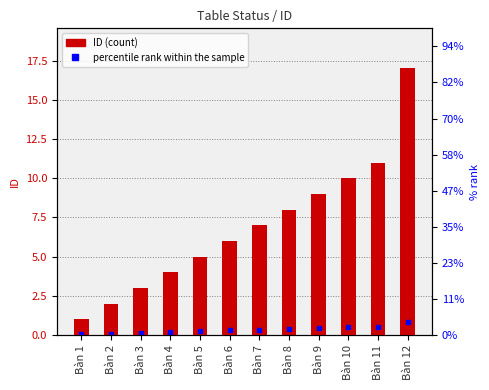

Rank the categories by value from highest to lowest.

Bàn 12, Bàn 11, Bàn 10, Bàn 9, Bàn 8, Bàn 7, Bàn 6, Bàn 5, Bàn 4, Bàn 3, Bàn 2, Bàn 1